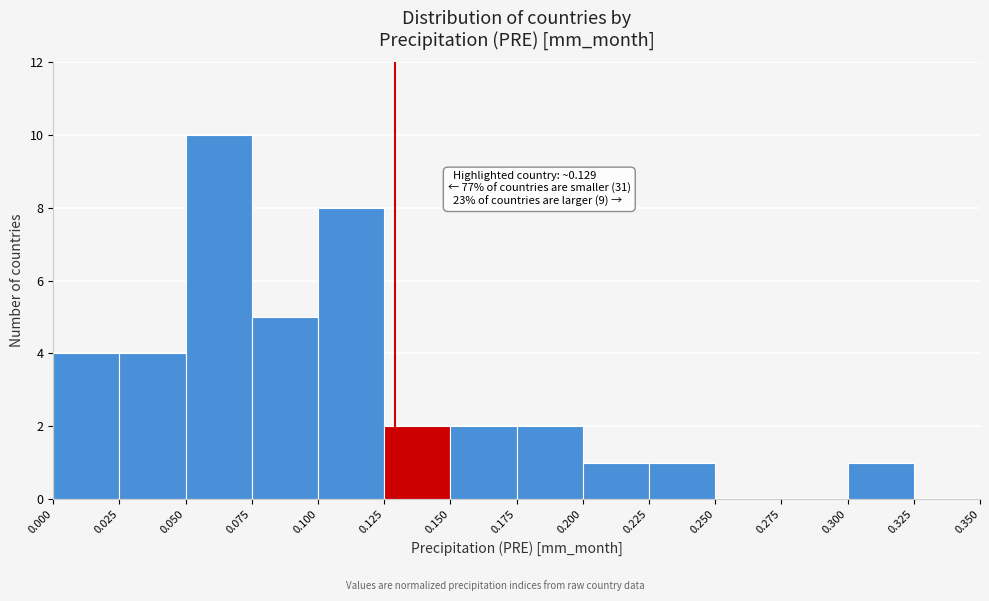

Which range on the x-axis has the tallest bar?

0.050 to 0.075